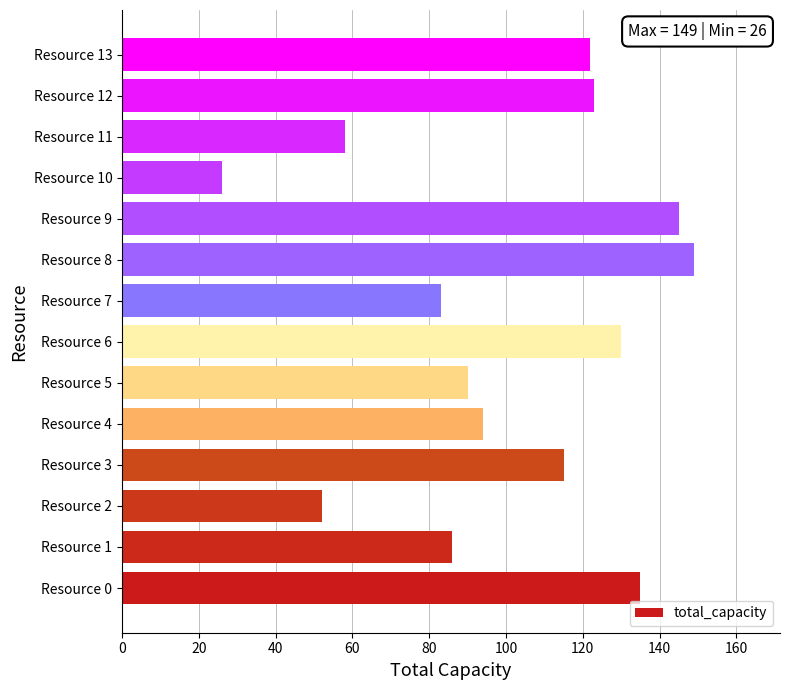

What is the maximum value shown in the chart?

149